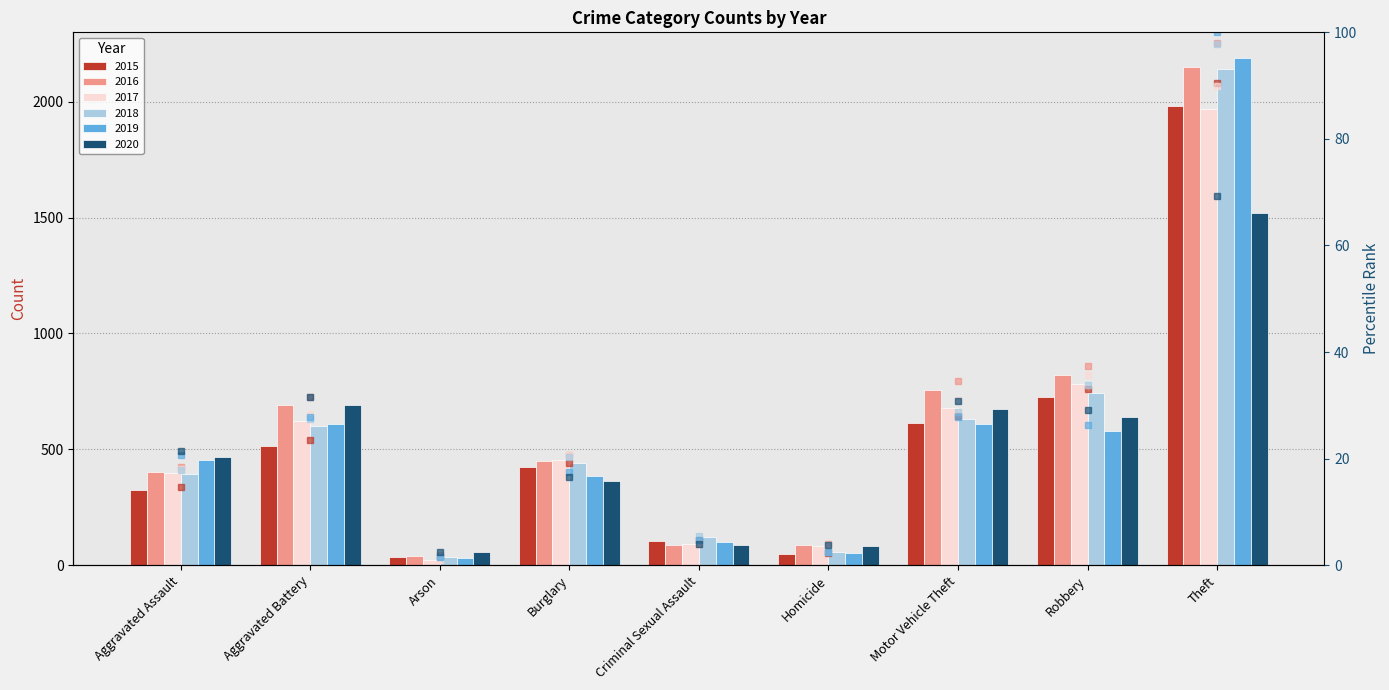

At which label is 2019 rank closest to 50?

Motor Vehicle Theft